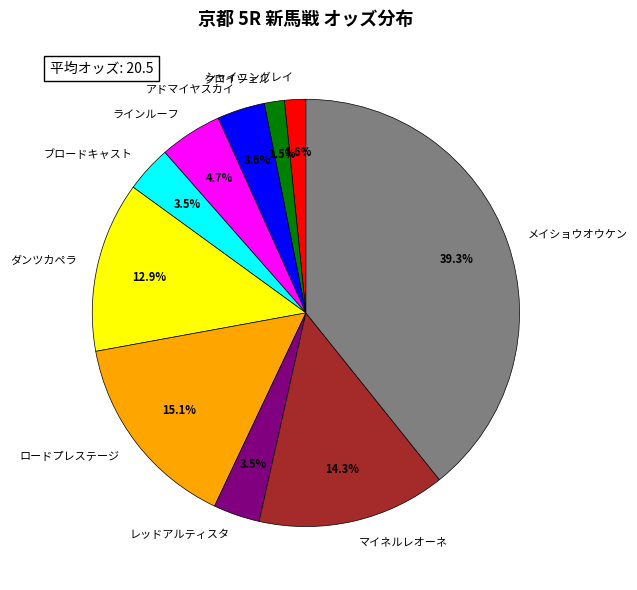

Approximately how many times larger is the value at ダンツカペラ compared to ラインルーフ?

2.7